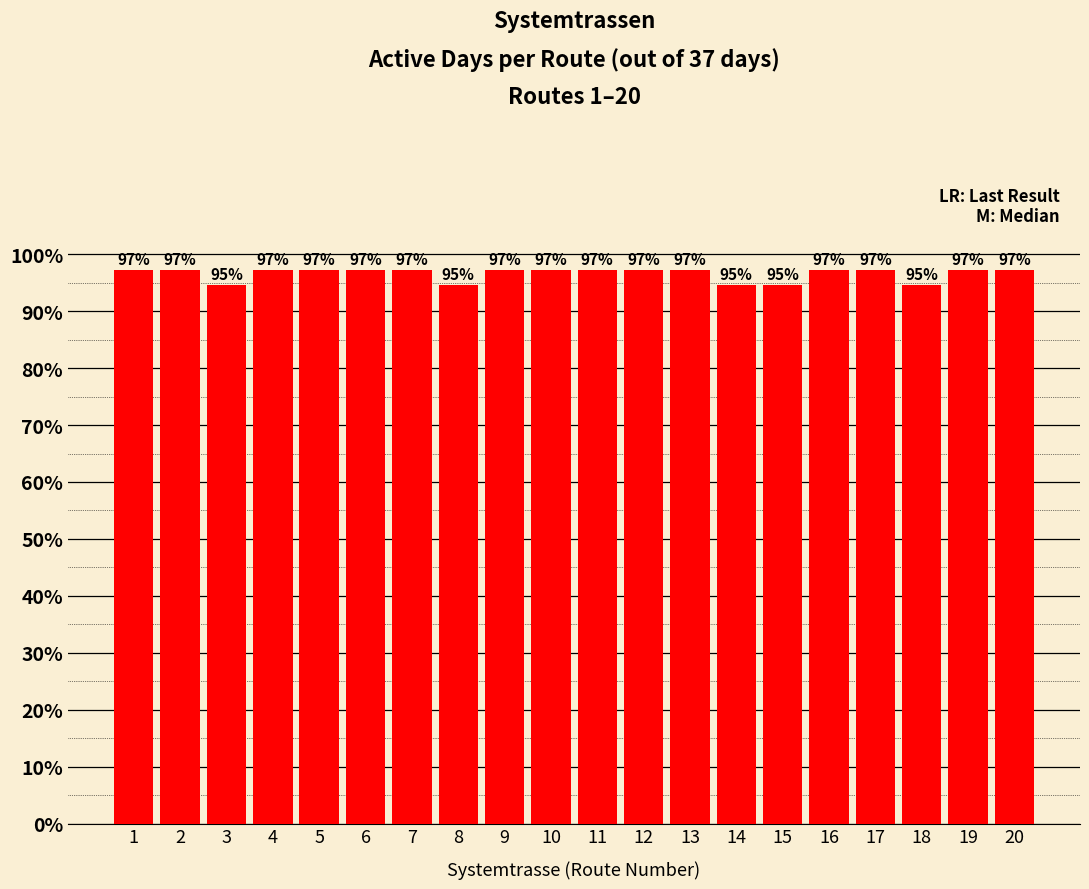

True or false: the data shows 97.3 at 19.

True